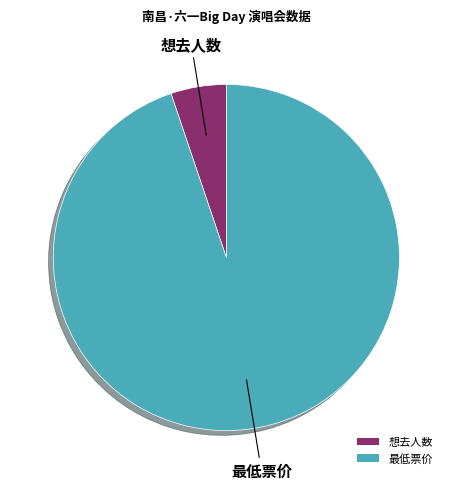

Which has a higher value, 最低票价 or 想去人数?

最低票价